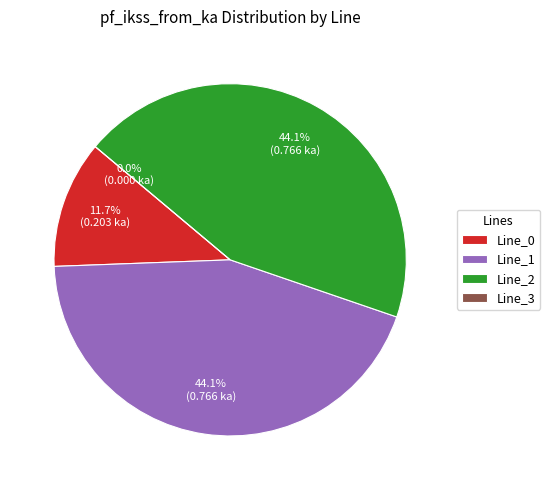

To the nearest percent, what is the average slice percentage?

25%